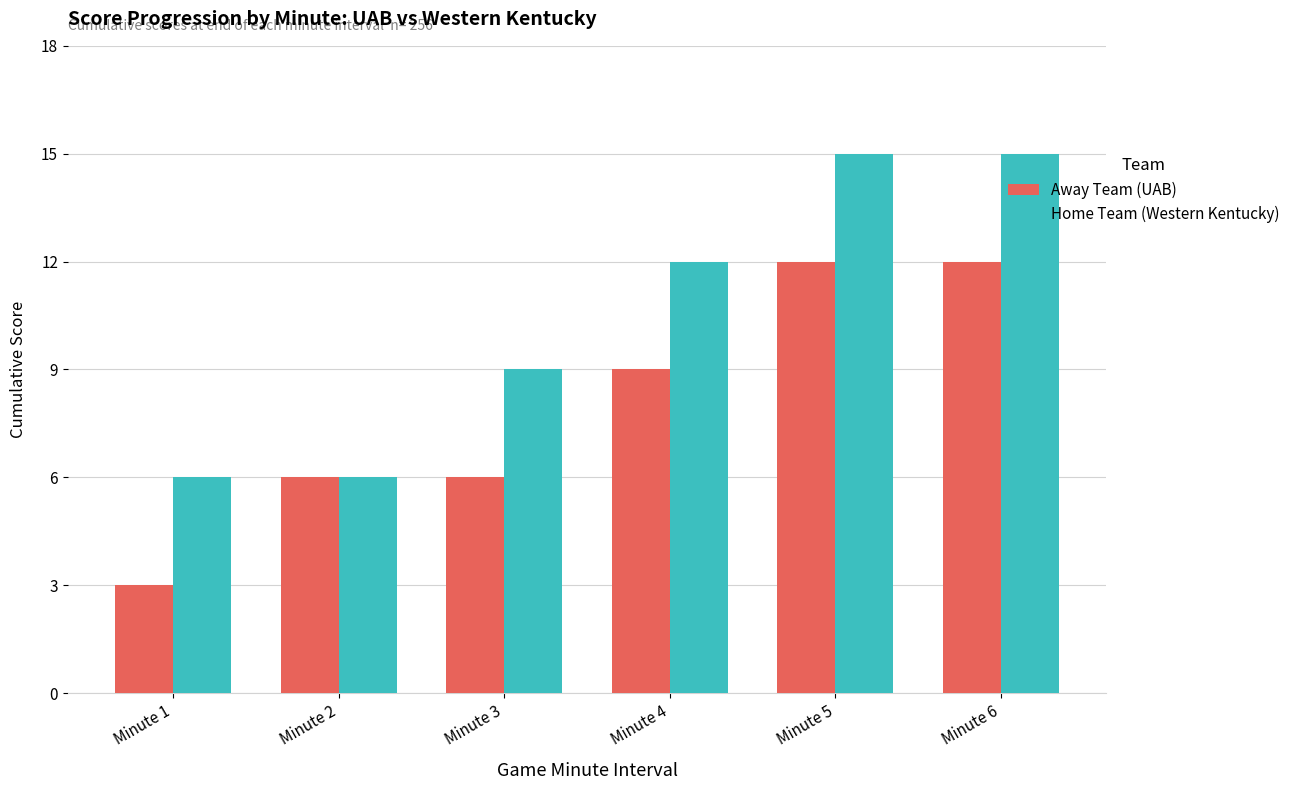

What is the total value across all series at Minute 1?

9